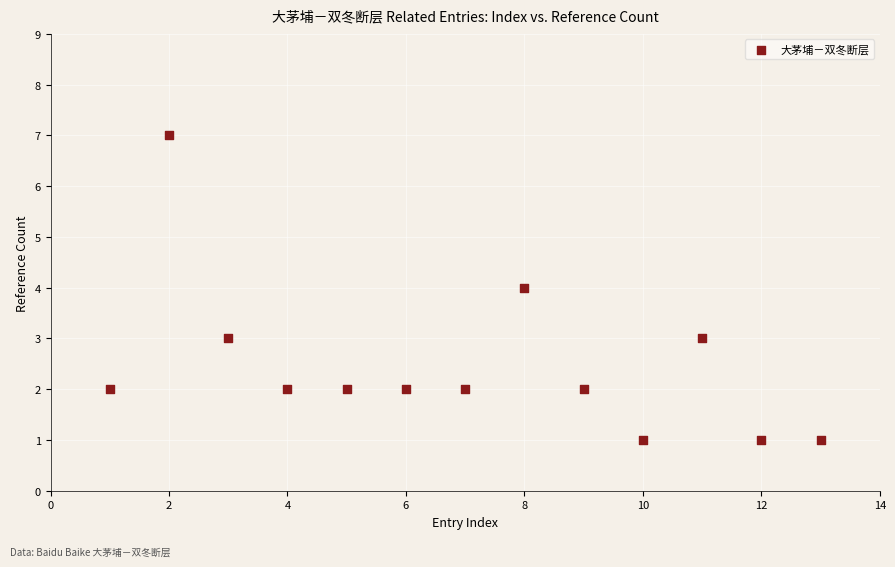

What is the range of Y values (max minus min)?

6